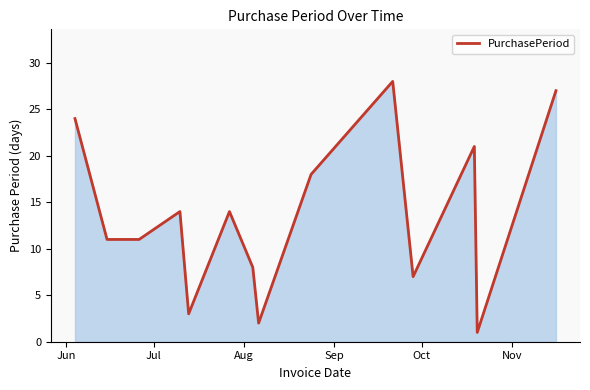

What is the maximum value shown in the chart?

28